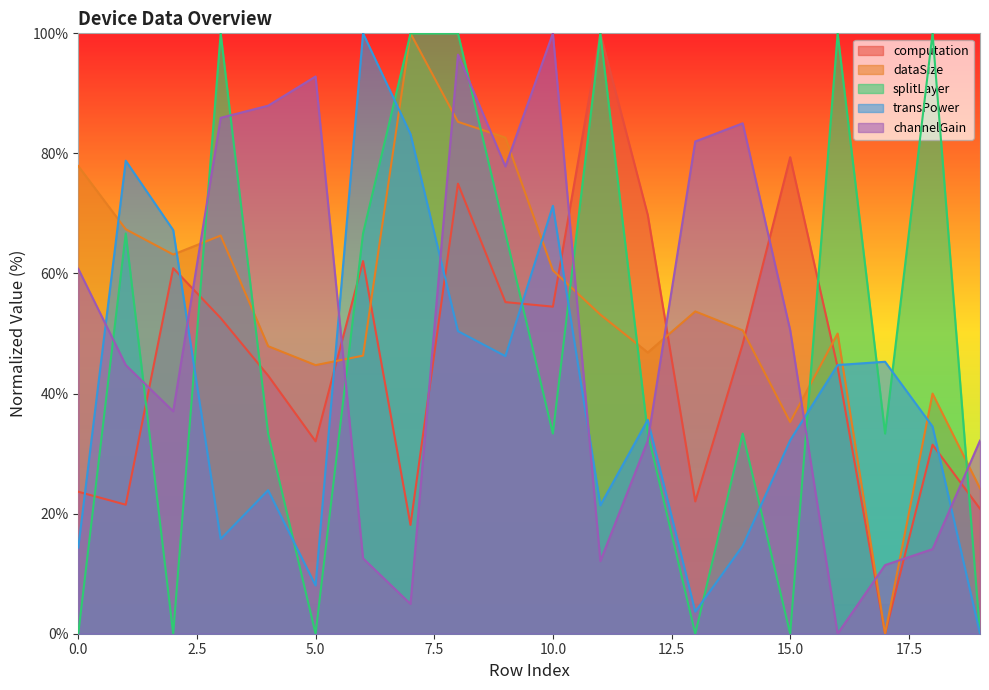

What are all the series names shown in the legend?

computation, dataSize, splitLayer, transPower, channelGain